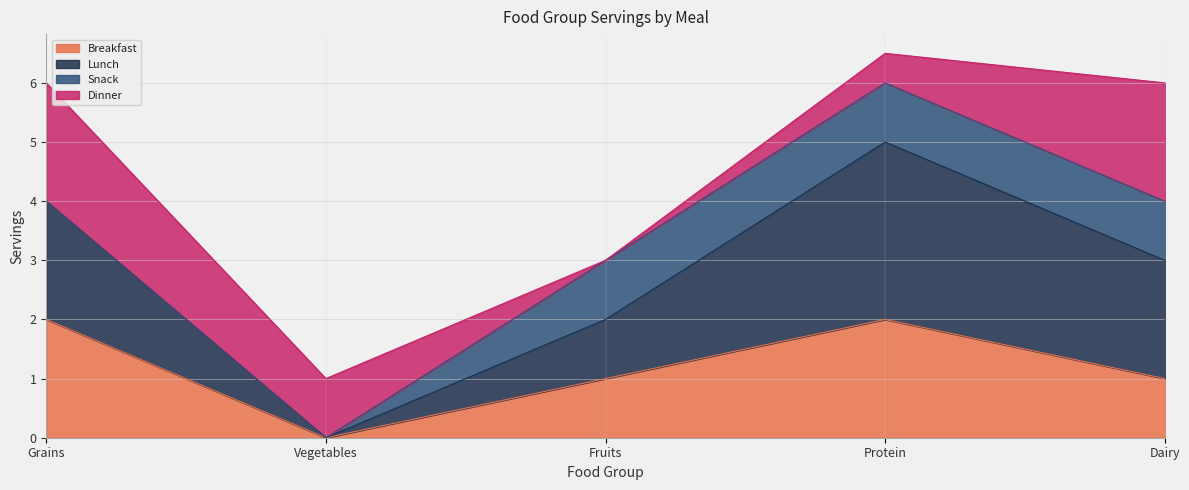

Which series has the largest total across all categories?

Lunch